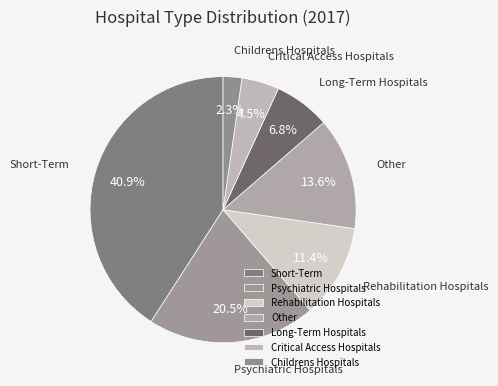

What is the smallest slice in the pie chart?

Childrens Hospitals